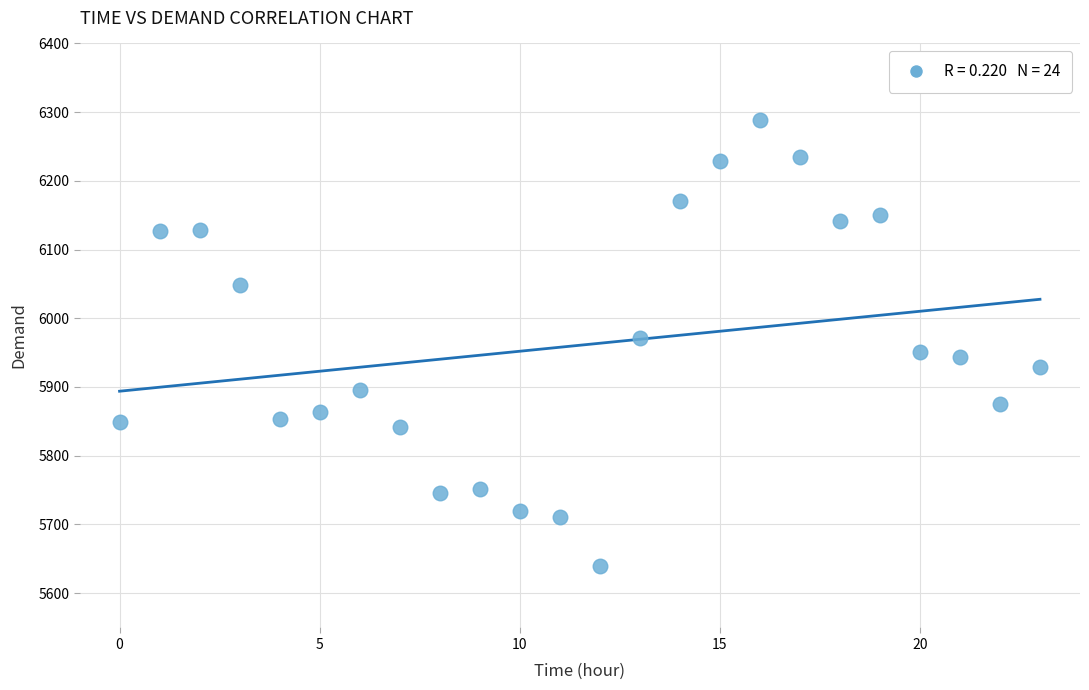

What is the range of Y values (max minus min)?

650